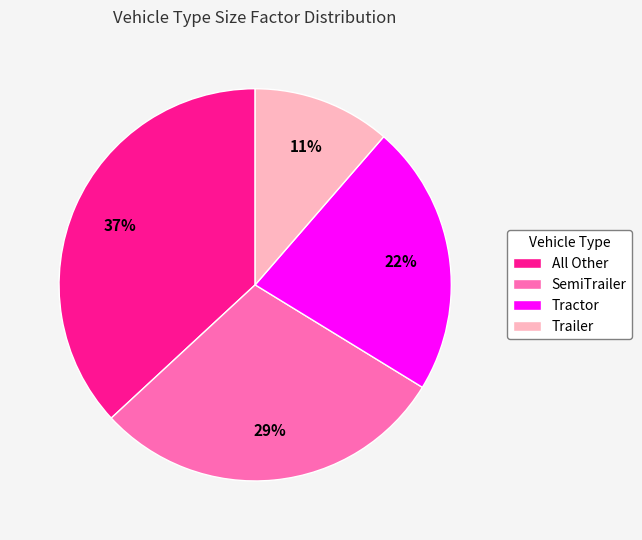

To the nearest percent, what portion does All Other represent?

37%